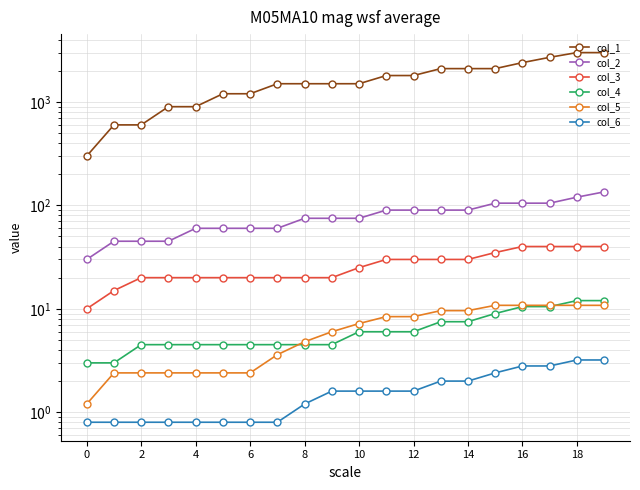

How many data points in col_1 are above 1500?

9